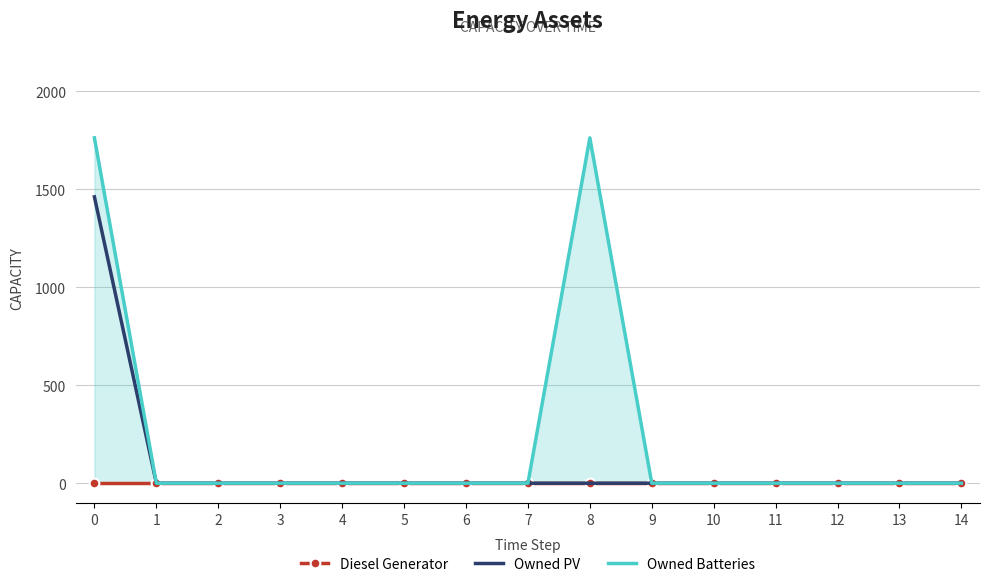

True or false: Owned PV and Diesel Generator cross at least once.

False